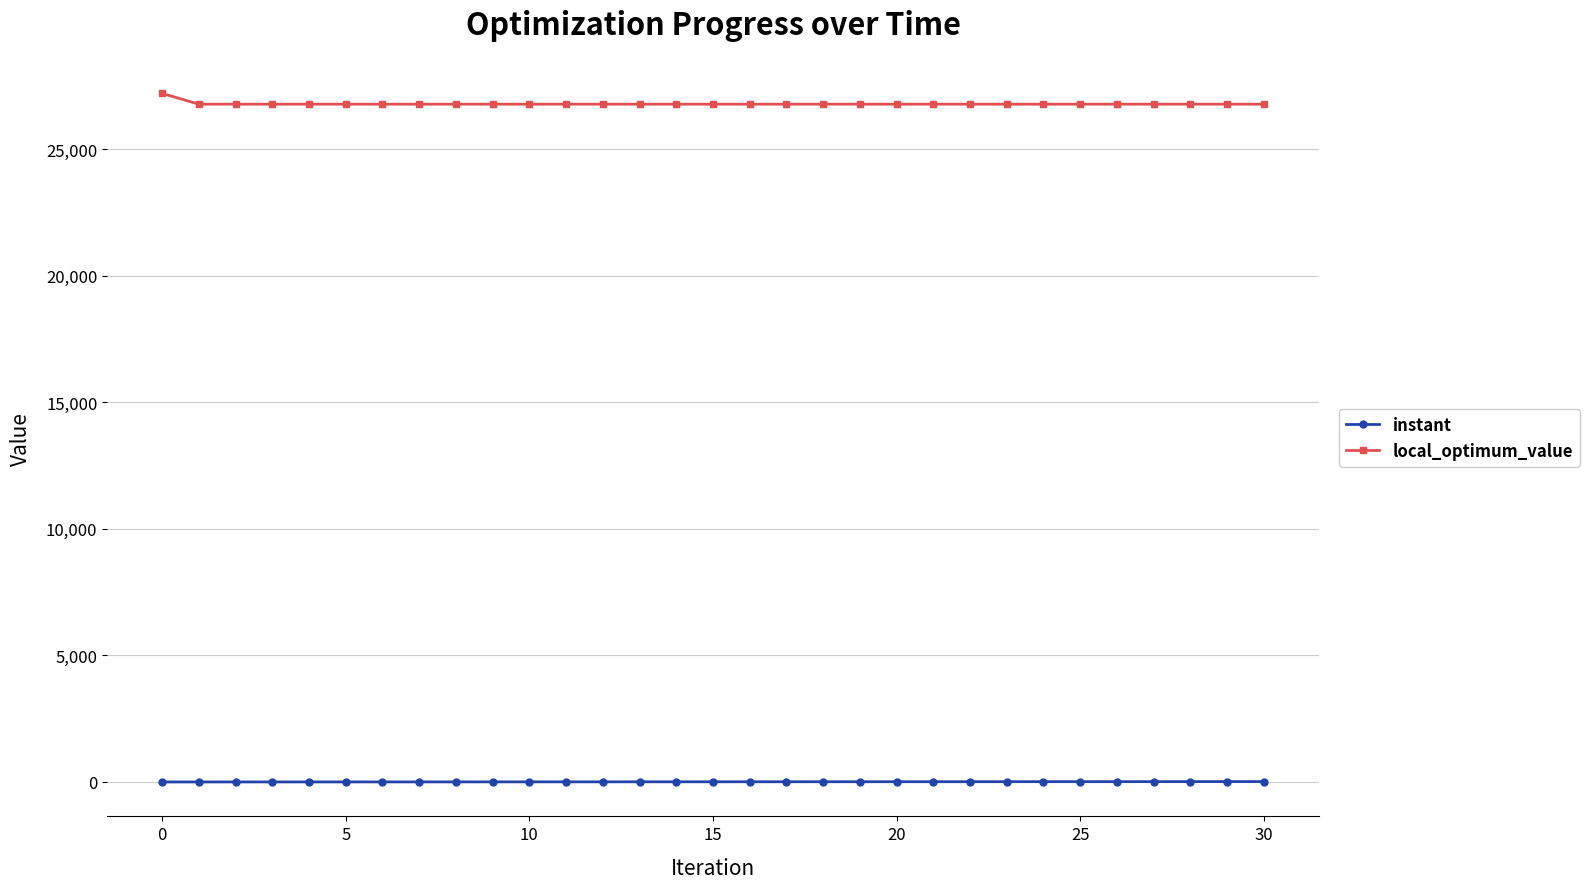

At how many categories does at least one series exceed 25646?

31